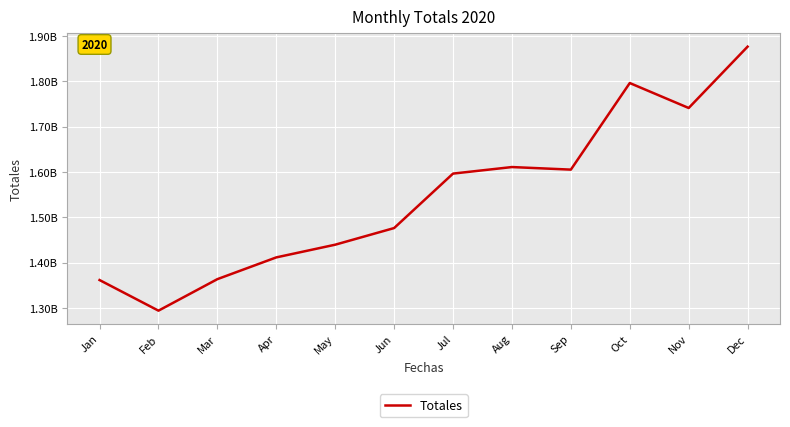

Rank the categories by value from lowest to highest.

Feb, Jan, Mar, Apr, May, Jun, Jul, Sep, Aug, Nov, Oct, Dec